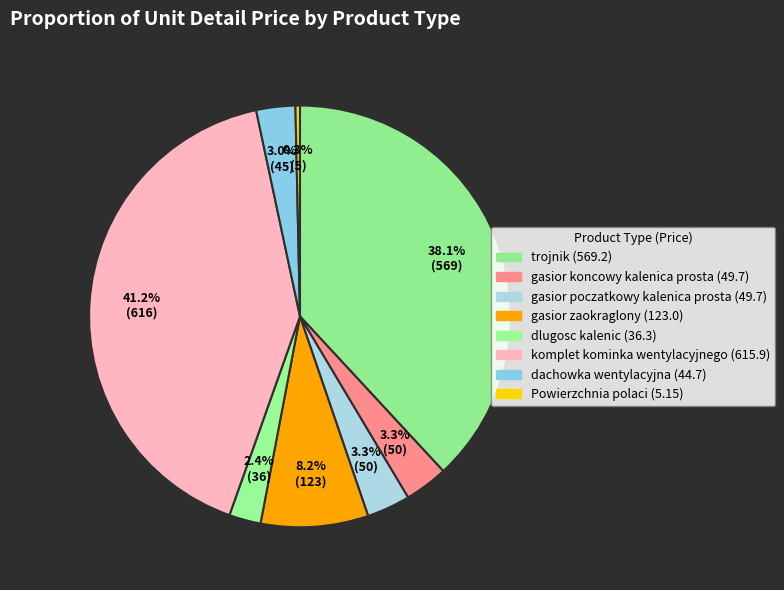

How much of the chart is everything except gasior koncowy kalenica prosta?

96.7%